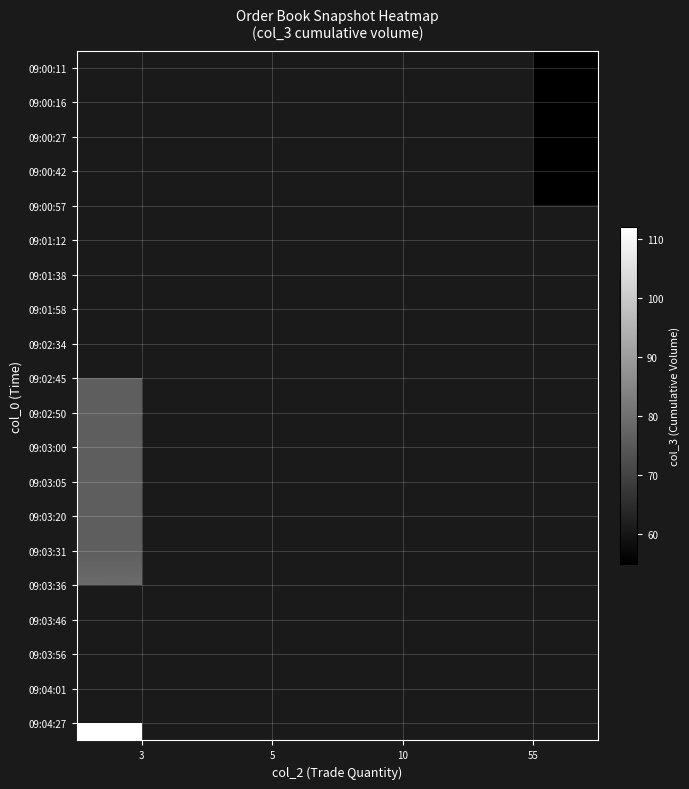

Is it true that 09:01:38 equals 83.2 at 5?

False